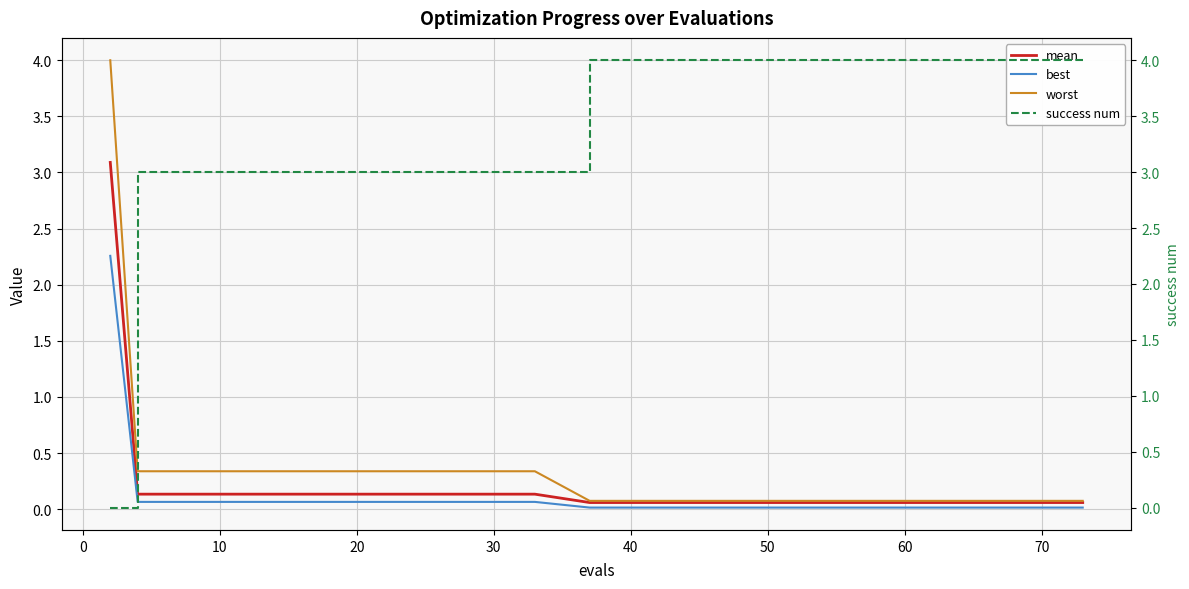

What are all the series names shown in the legend?

mean, best, worst, success num